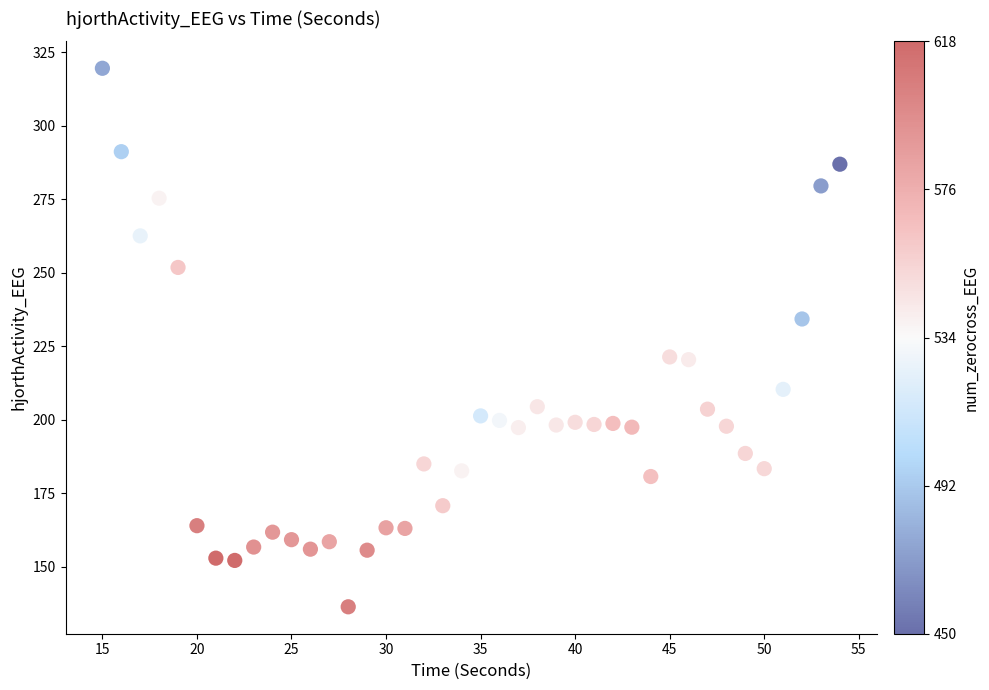

What is the range of Y values (max minus min)?

183.1